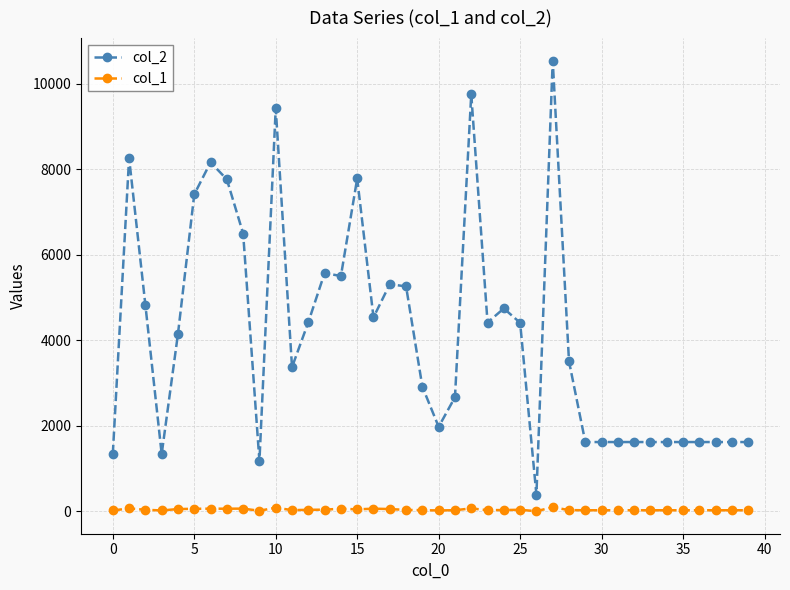

Which series has the widest spread of values?

col_2